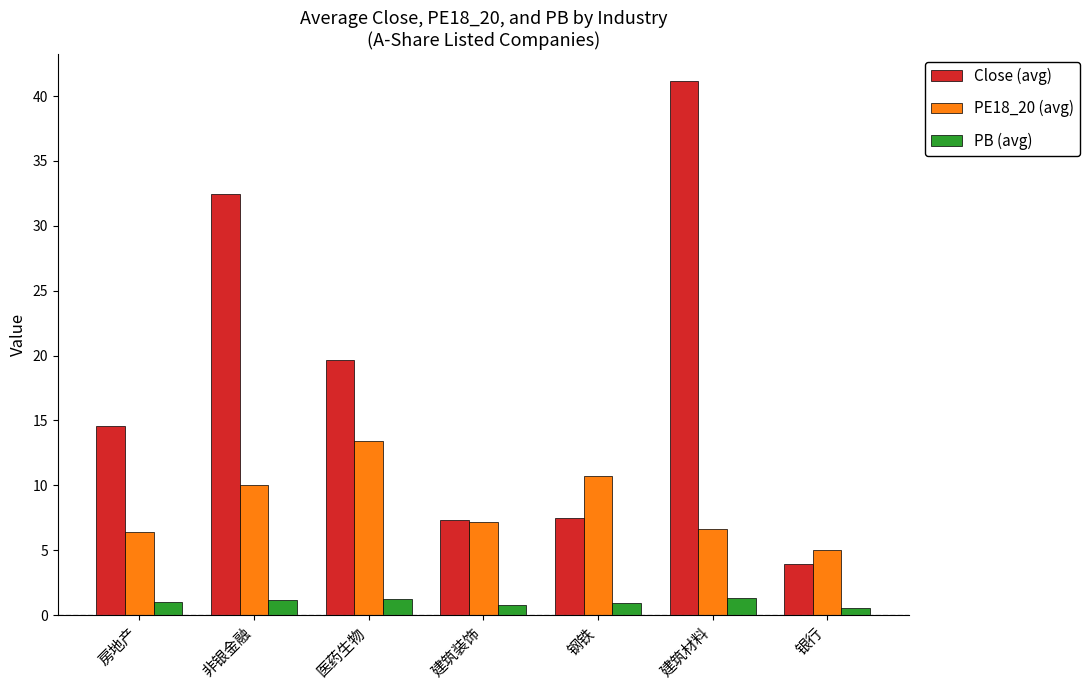

What is the total value across all series at 医药生物?

34.4